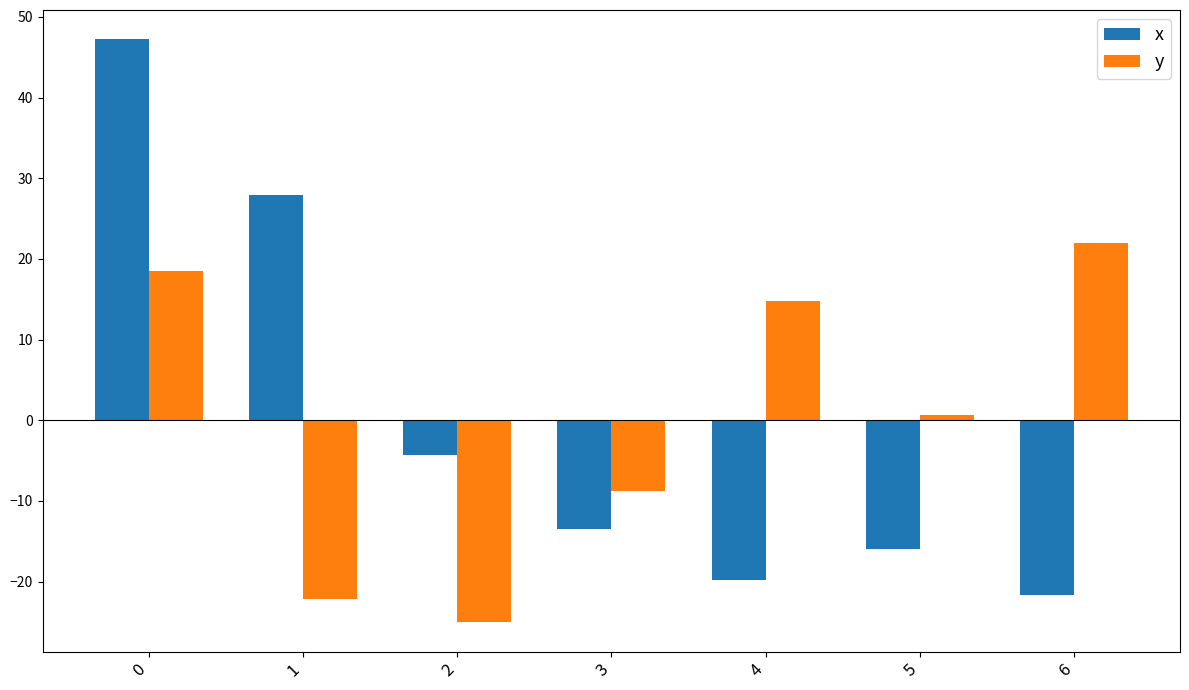

Is the value of y at 6 greater than the value of x at 1?

No